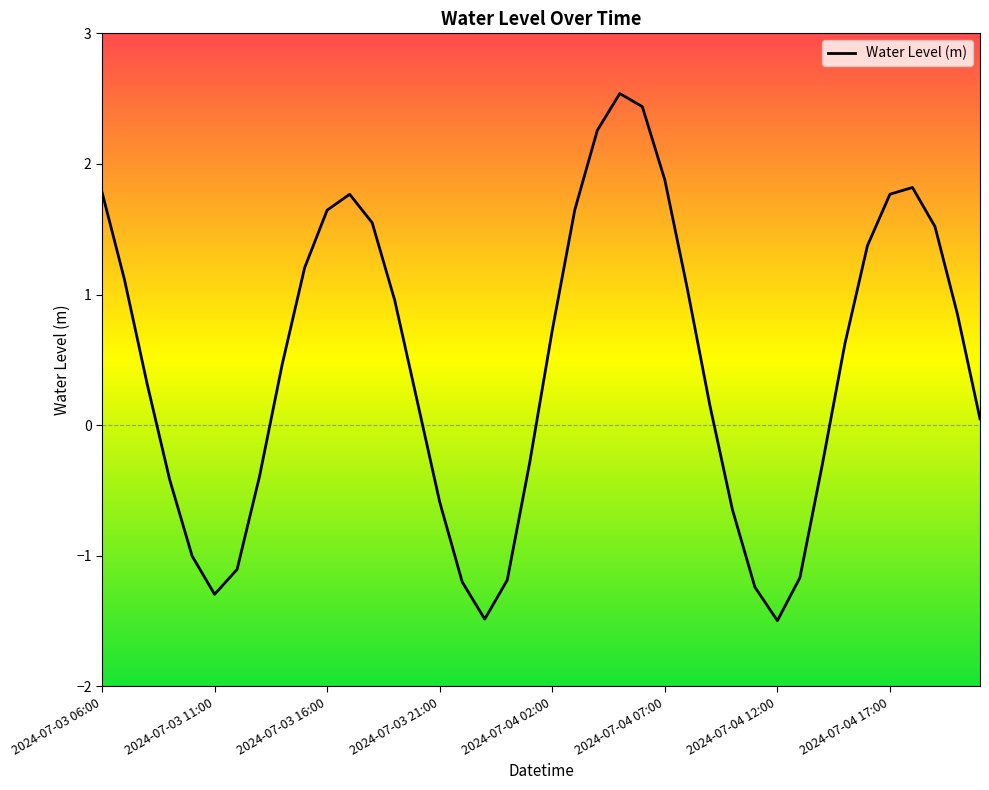

What is the minimum value shown in the chart?

-1.5